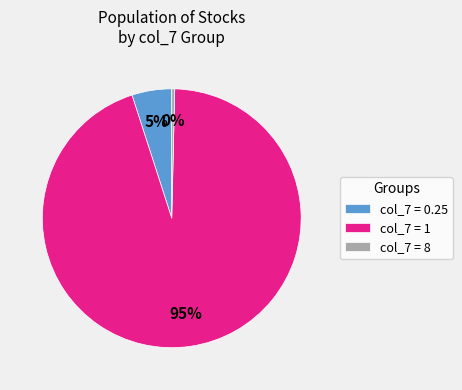

What percentage is the col_7 = 1 slice, to the nearest percent?

95%